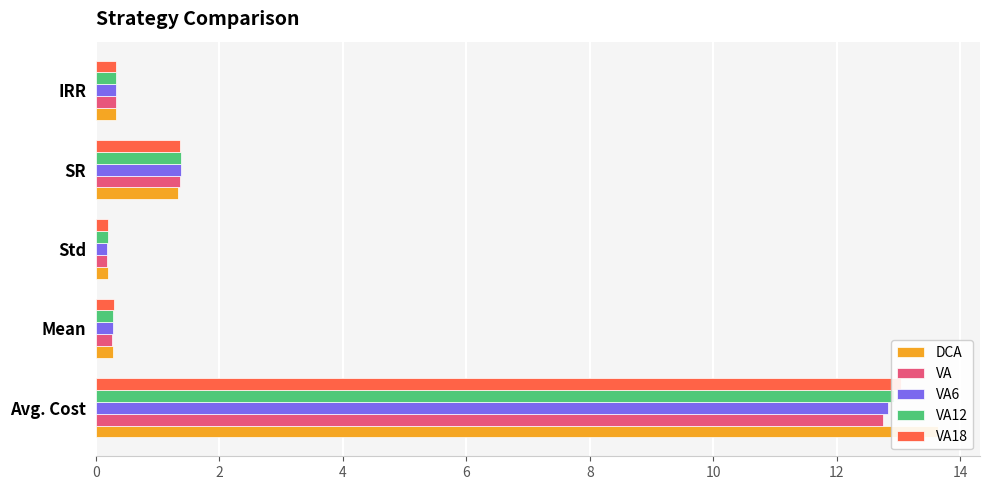

Which series has the widest spread of values?

DCA